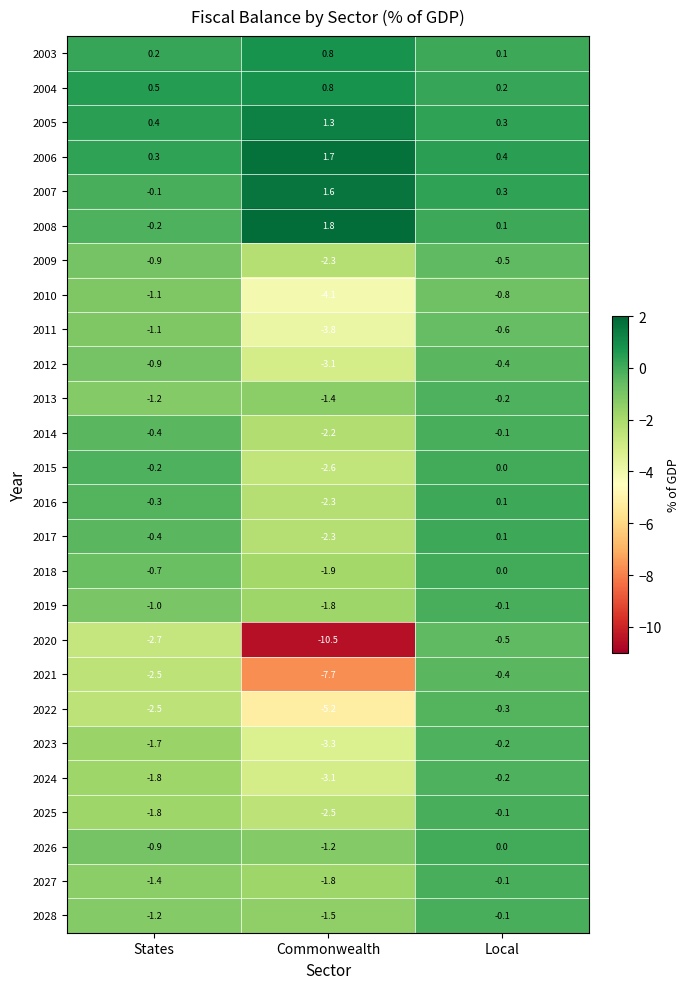

How many data points in 2024 are less than -1?

2